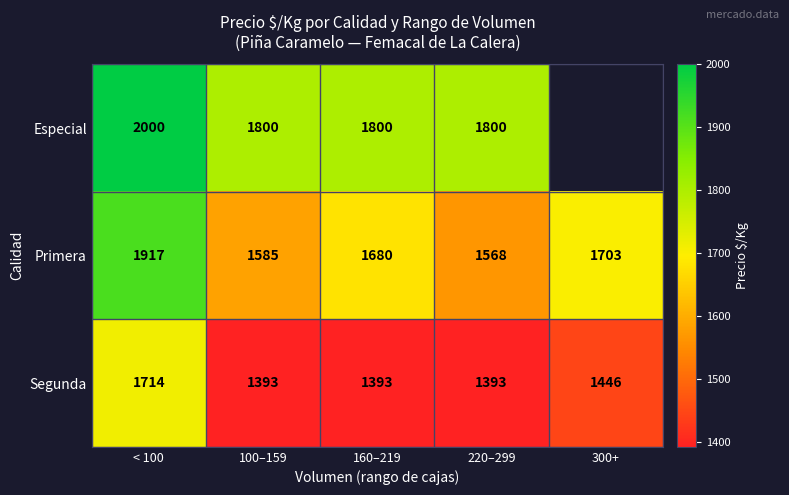

What is the sum of all Primera values?

8453